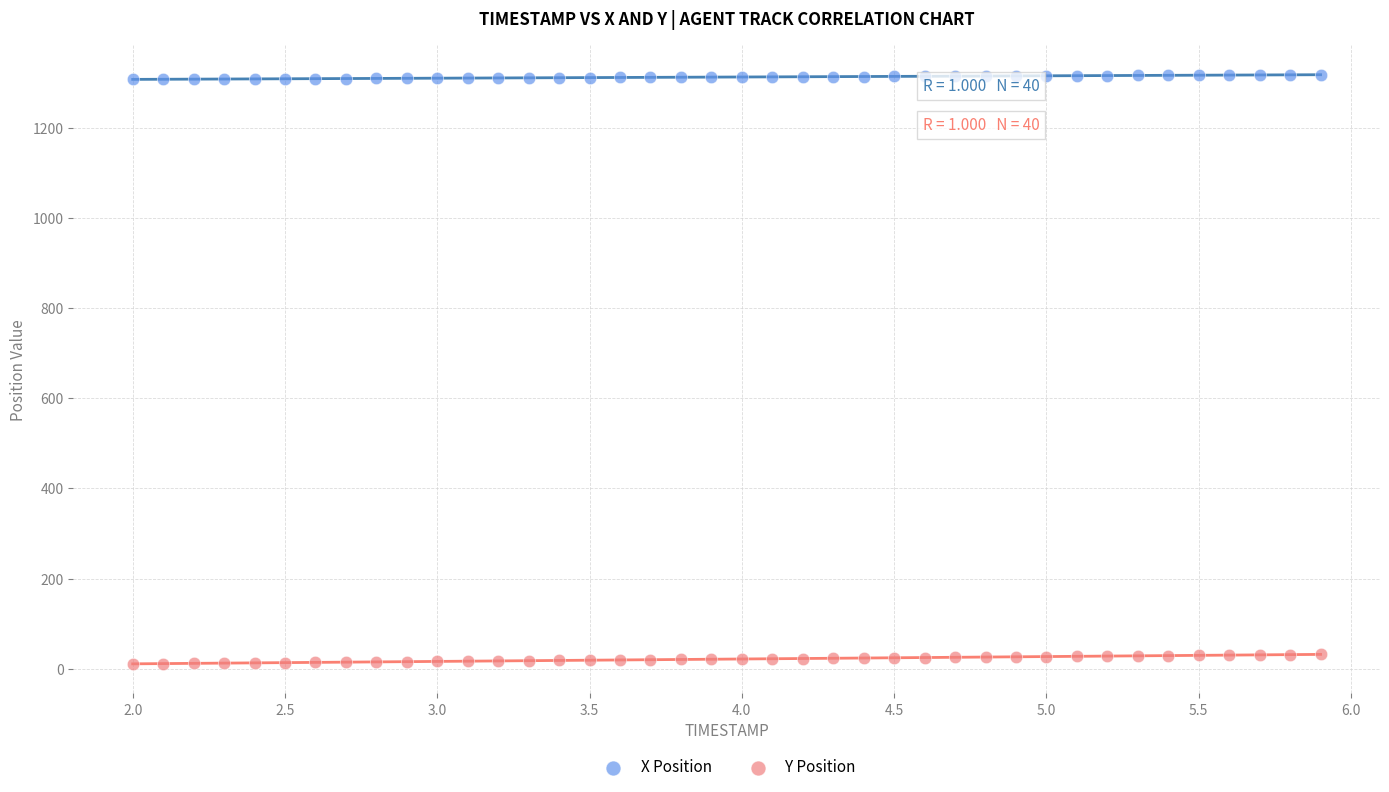

Which series contains the lowest Y value?

Y Position